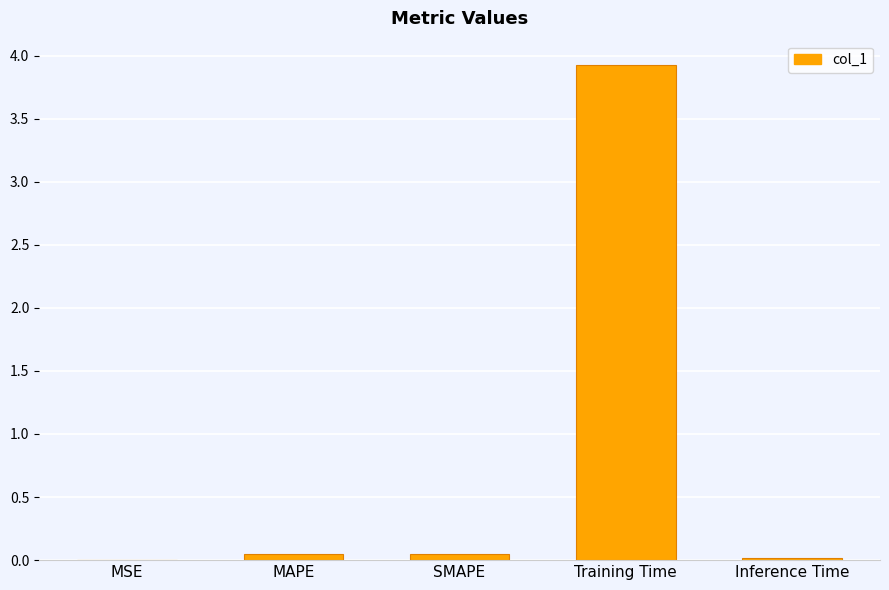

Are the bars horizontal?

No